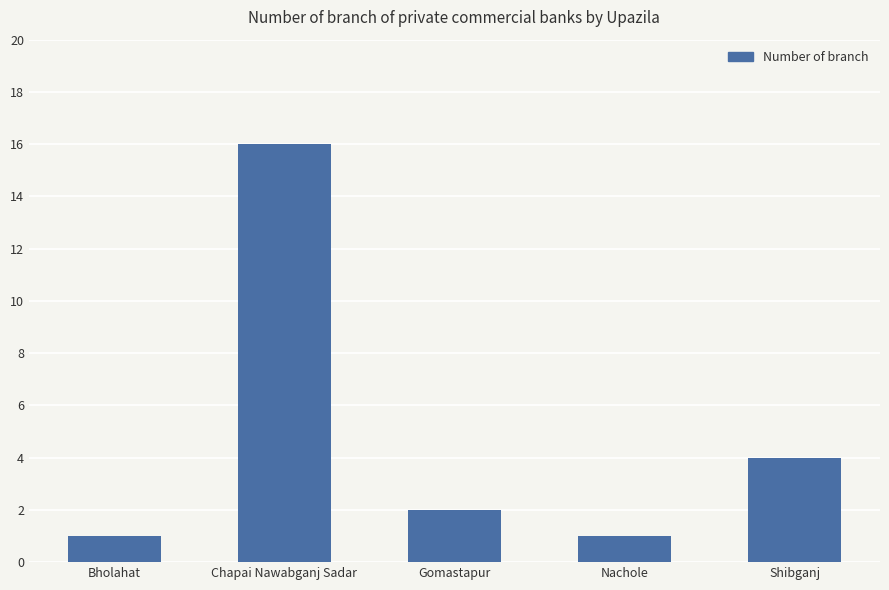

Reading left to right, extract all data points from this chart.

Bholahat=1	Chapai Nawabganj Sadar=16	Gomastapur=2	Nachole=1	Shibganj=4